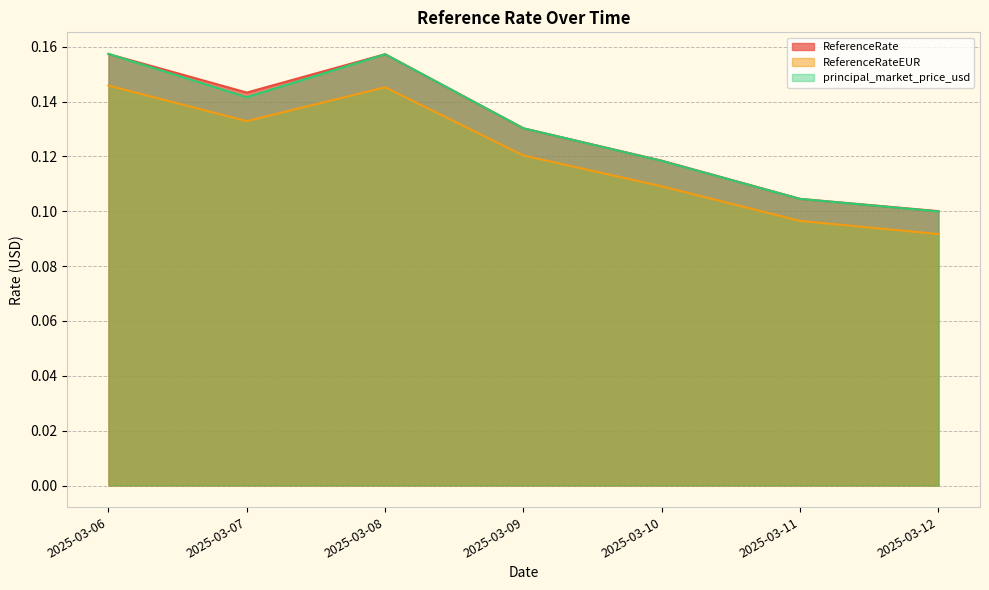

True or false: ReferenceRate has a value of 0.0 at 2025-03-10.

False